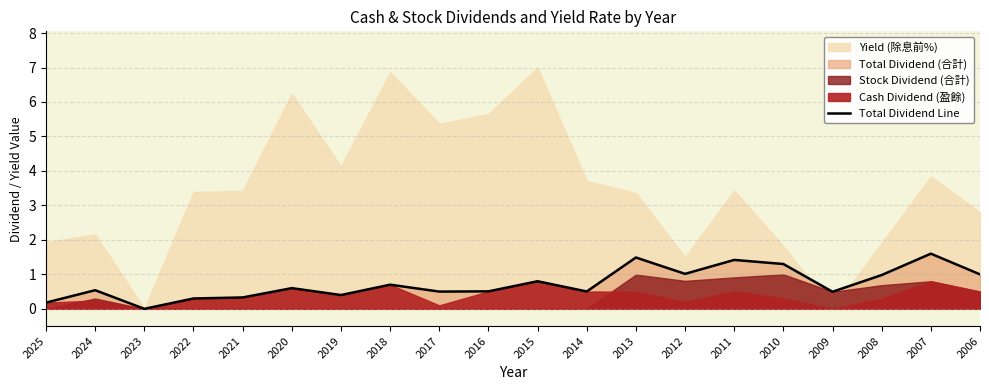

What is the value of the 9th point from the left?

0.5